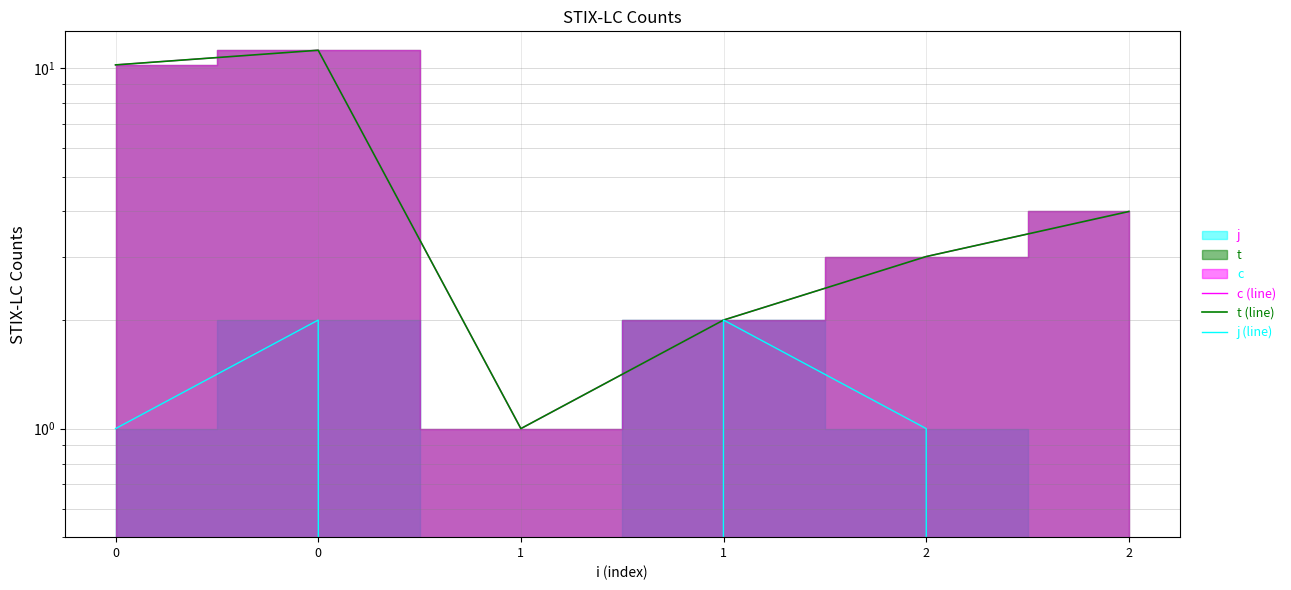

Is the value of j (line) at 2 greater than the value of t (line) at 0?

No